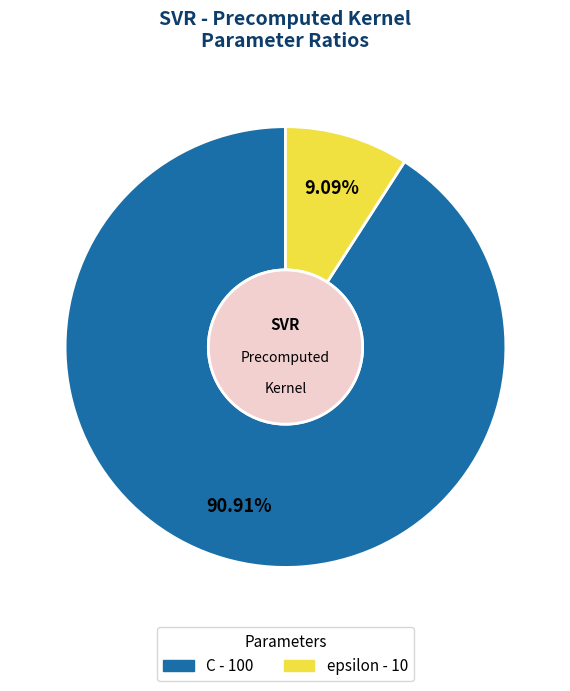

Which has a higher value, C or epsilon?

C